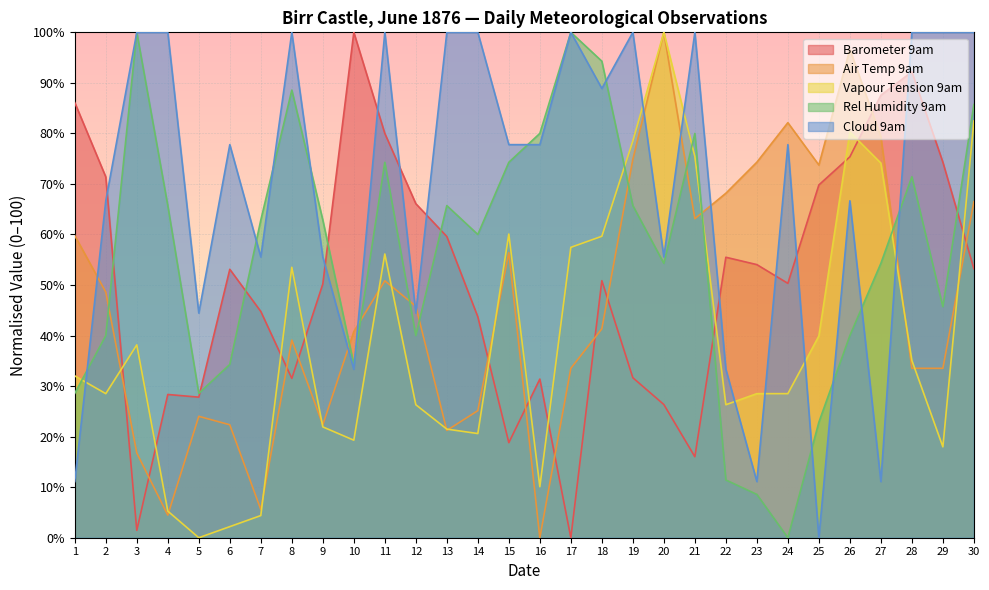

Reading left to right, transcribe all the data shown in this chart.

Barometer 9am: 1=86.1	2=71.4	3=1.5	4=28.3	5=27.8	6=53.1	7=44.8	8=31.5	9=50.2	10=100.0	11=80.0	12=66.1	13=59.6	14=43.7	15=18.8	16=31.4	17=0.0	18=50.9	19=31.7	20=26.4	21=16.0	22=55.5	23=54.0	24=50.3	25=69.8	26=75.4	27=87.5	28=92.2	29=74.3	30=53.2
Air Temp 9am: 1=59.8	2=48.6	3=16.8	4=4.5	5=24.0	6=22.3	7=5.6	8=39.1	9=22.3	10=40.8	11=50.8	12=45.8	13=21.2	14=25.1	15=56.4	16=0.0	17=33.5	18=41.3	19=74.9	20=100.0	21=63.1	22=68.2	23=74.3	24=82.1	25=73.7	26=96.6	27=79.3	28=33.5	29=33.5	30=66.5
Vapour Tension 9am: 1=32.0	2=28.5	3=38.2	4=5.3	5=0.0	6=2.2	7=4.4	8=53.5	9=21.9	10=19.3	11=56.1	12=26.3	13=21.5	14=20.6	15=60.1	16=10.1	17=57.5	18=59.6	19=78.5	20=100.0	21=75.4	22=26.3	23=28.5	24=28.5	25=39.9	26=80.3	27=74.1	28=35.1	29=18.0	30=82.5
Rel Humidity 9am: 1=28.6	2=40.0	3=100.0	4=65.7	5=28.6	6=34.3	7=62.9	8=88.6	9=62.9	10=34.3	11=74.3	12=40.0	13=65.7	14=60.0	15=74.3	16=80.0	17=100.0	18=94.3	19=65.7	20=54.3	21=80.0	22=11.4	23=8.6	24=0.0	25=22.9	26=40.0	27=54.3	28=71.4	29=45.7	30=85.7
Cloud 9am: 1=11.1	2=66.7	3=100.0	4=100.0	5=44.4	6=77.8	7=55.6	8=100.0	9=55.6	10=33.3	11=100.0	12=44.4	13=100.0	14=100.0	15=77.8	16=77.8	17=100.0	18=88.9	19=100.0	20=55.6	21=100.0	22=33.3	23=11.1	24=77.8	25=0.0	26=66.7	27=11.1	28=100.0	29=100.0	30=100.0